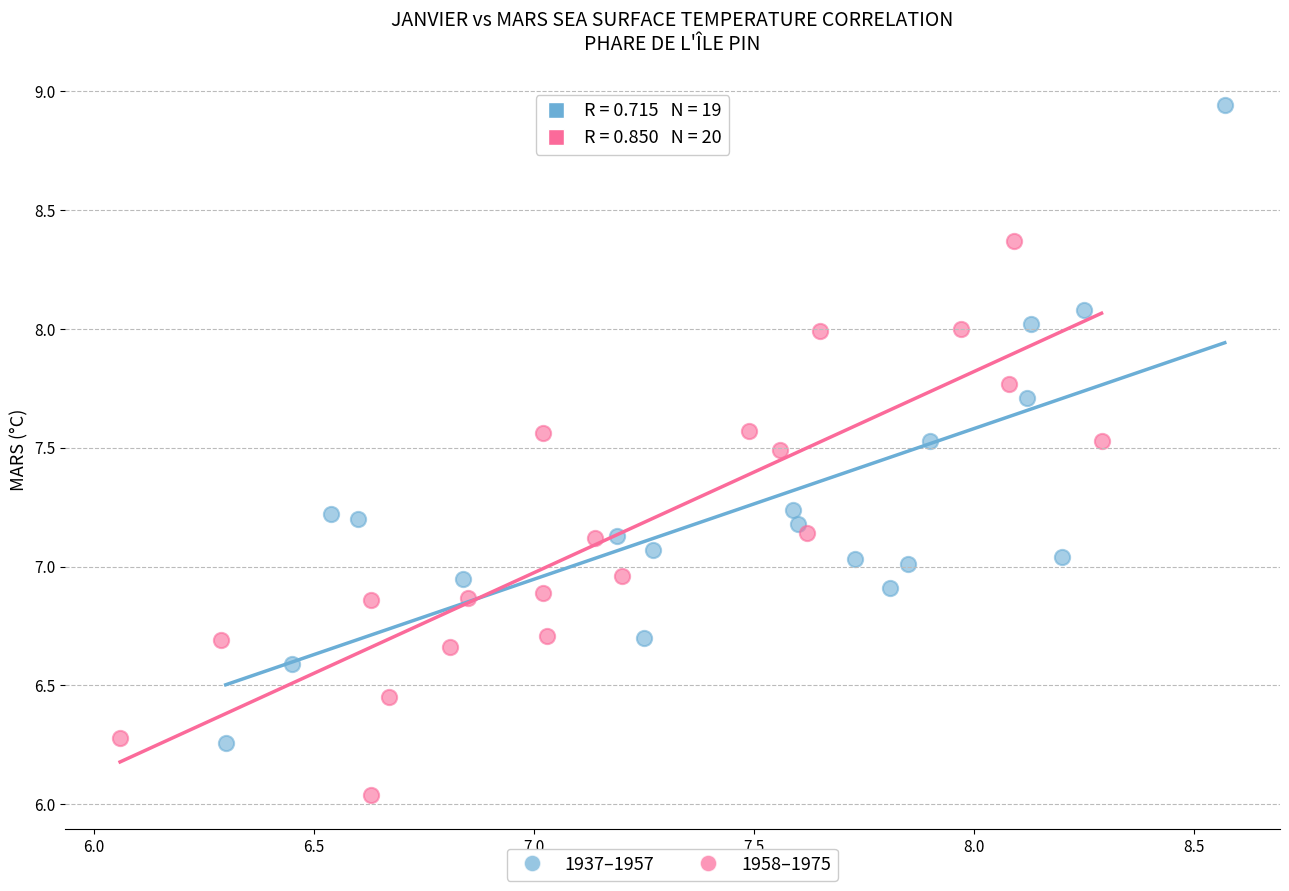

Which series has the largest Y range (max minus min)?

1937–1957